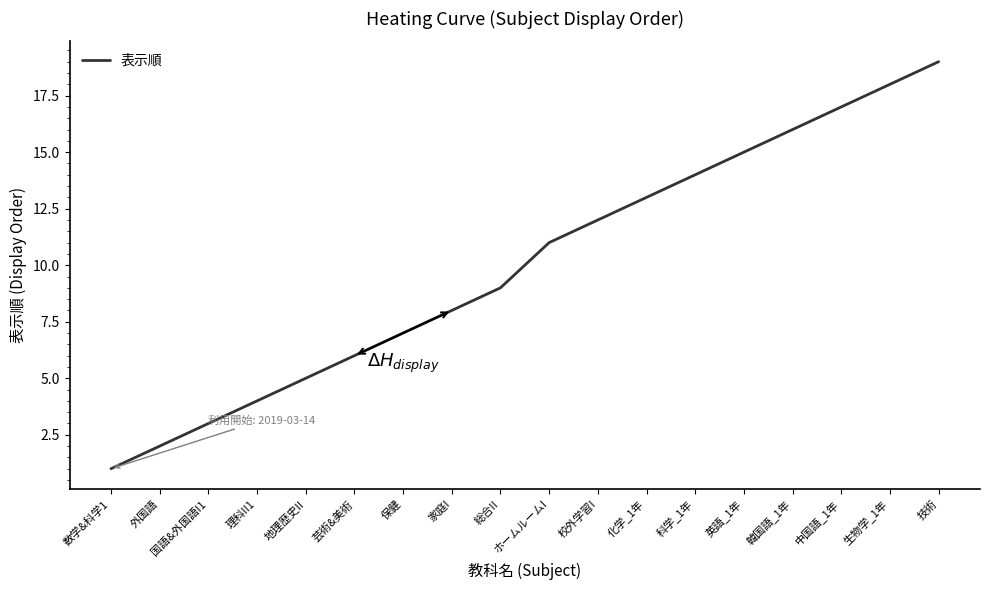

What is the smallest value displayed?

1